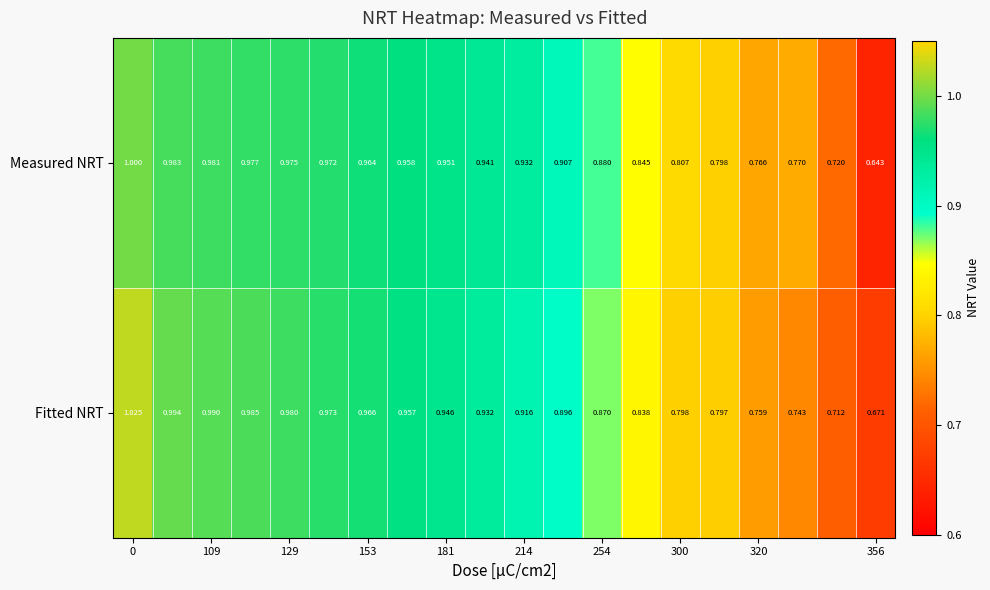

Rank the series by their average value, from lowest to highest.

Fitted NRT, Measured NRT